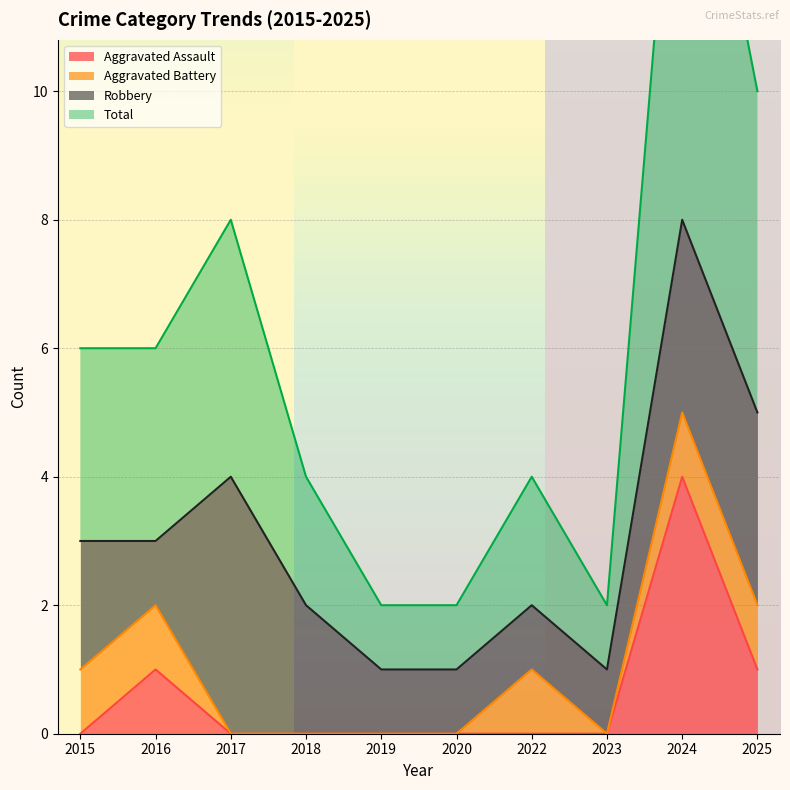

The Aggravated Assault series shows 1 at 2025. True or false?

True